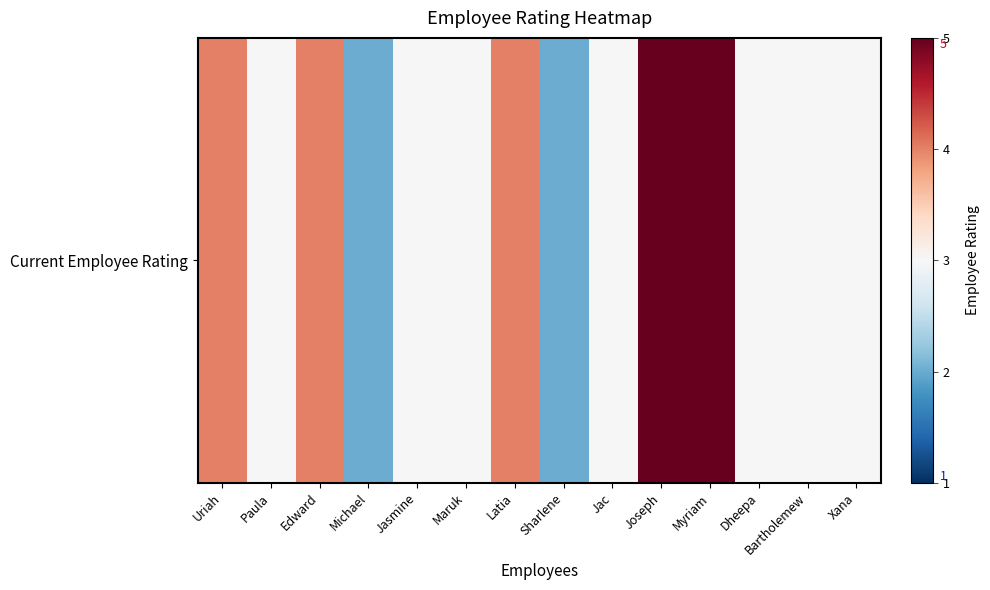

List the labels in order of value, largest first.

Joseph, Myriam, Uriah, Edward, Latia, Paula, Jasmine, Maruk, Jac, Dheepa, Bartholemew, Xana, Michael, Sharlene